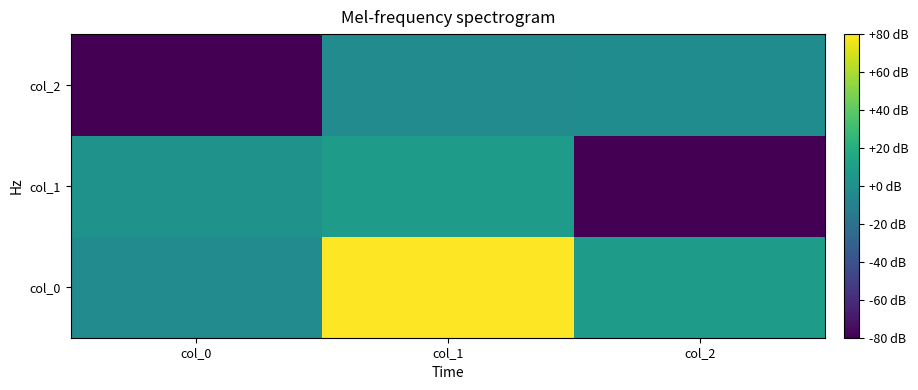

Which series has the largest total across all categories?

col_0